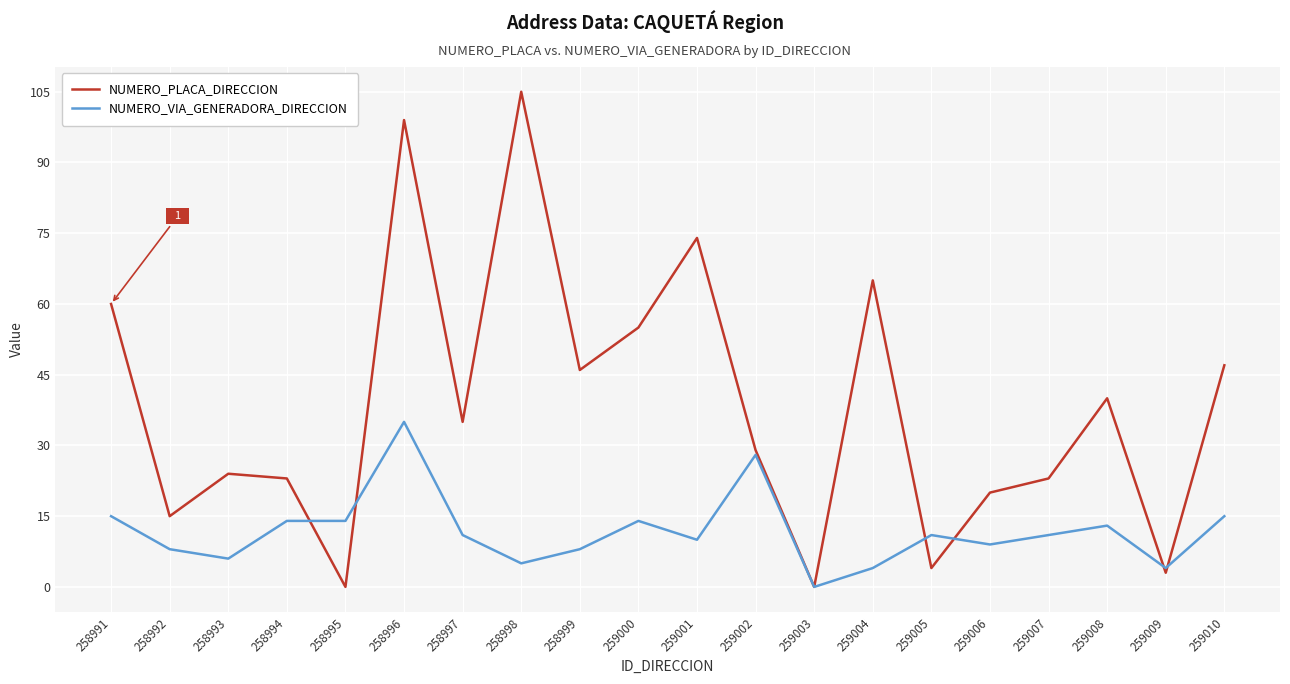

Rank the series by their average value, from lowest to highest.

NUMERO_VIA_GENERADORA_DIRECCION, NUMERO_PLACA_DIRECCION